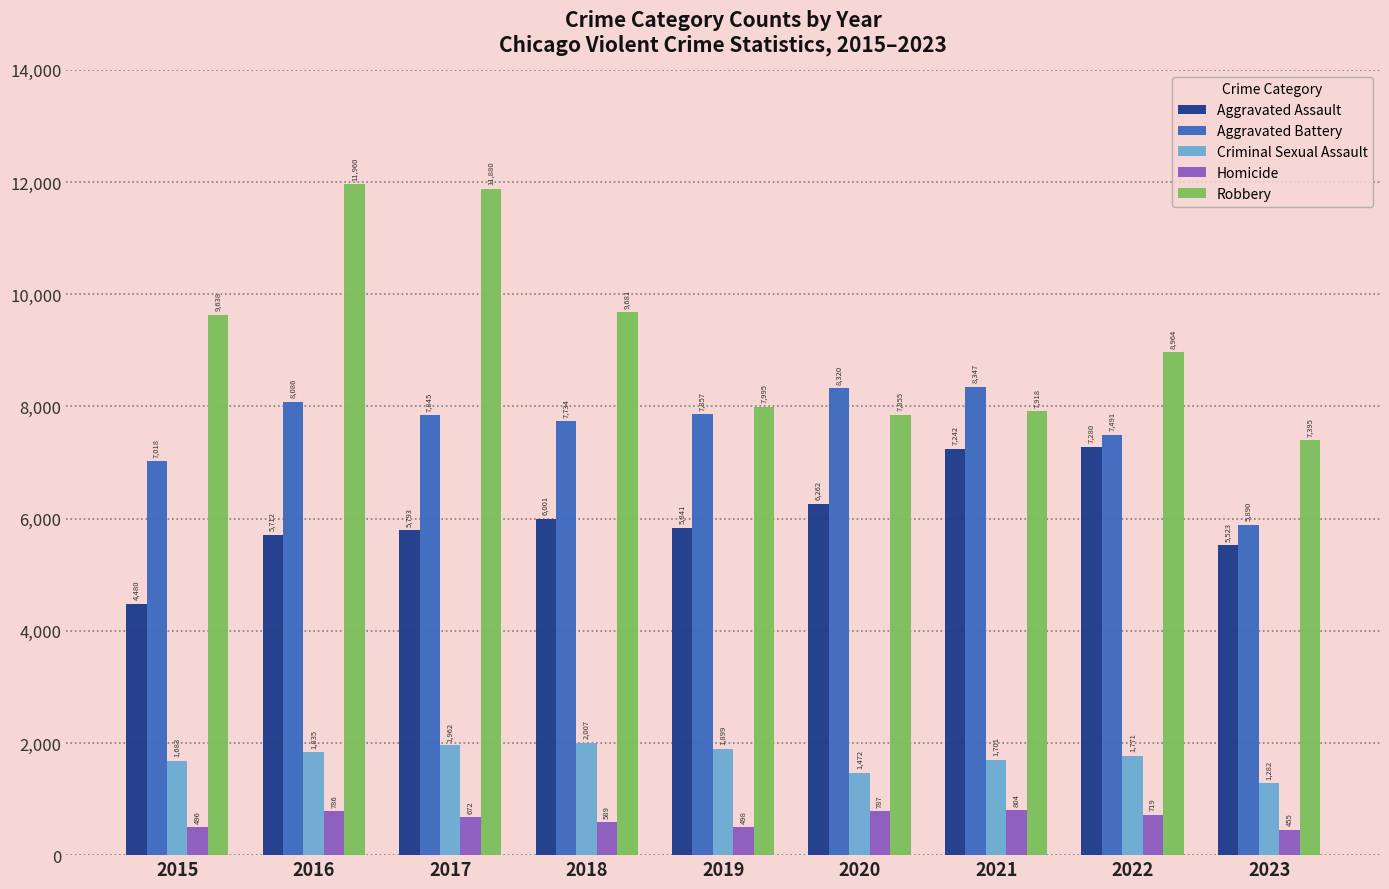

The value of Criminal Sexual Assault at 2021 is 2811. True or false?

False